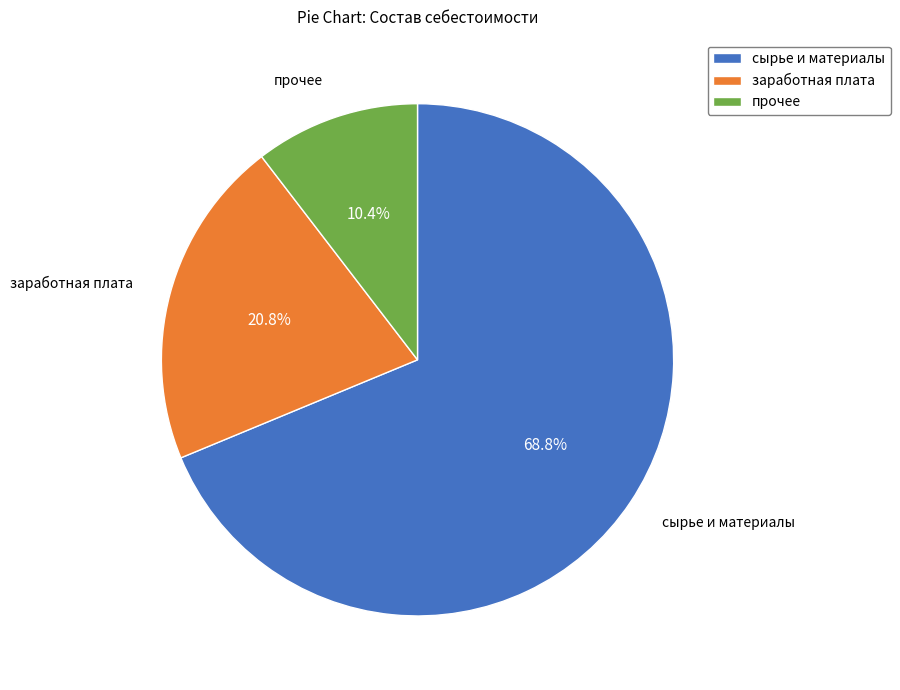

How many slices are in this pie chart?

3